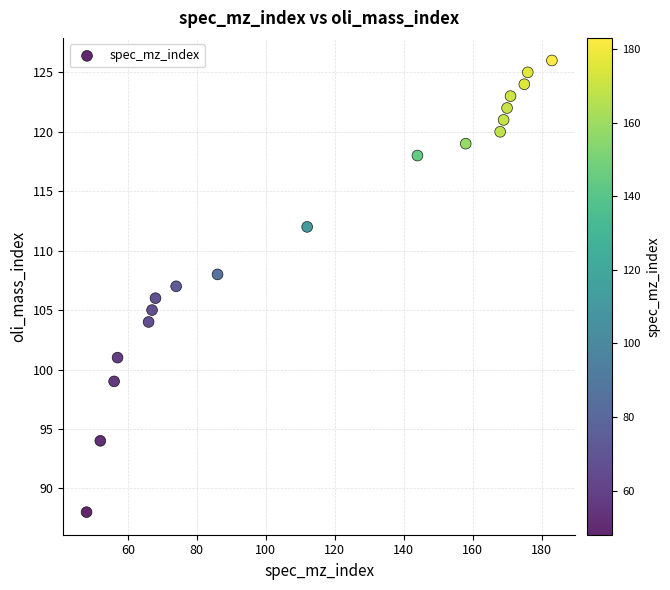

What is the range of X values (max minus min)?

135